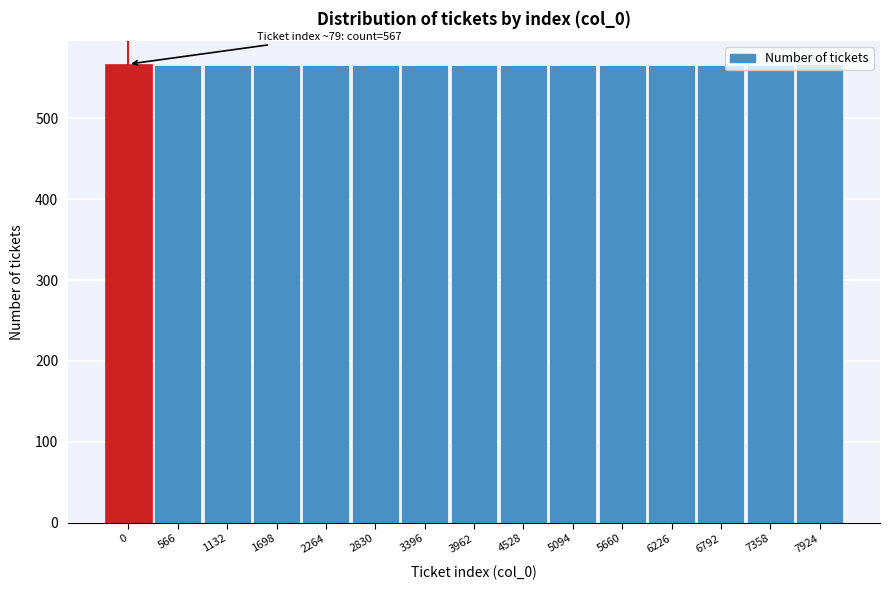

Is it true that the value at 1698 is 852?

False